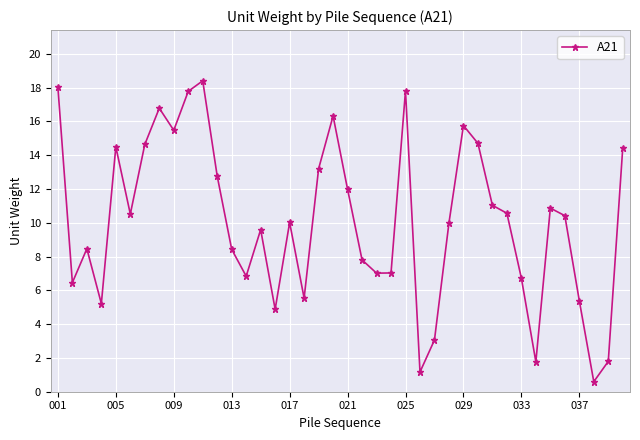

What is the maximum value shown in the chart?

18.4